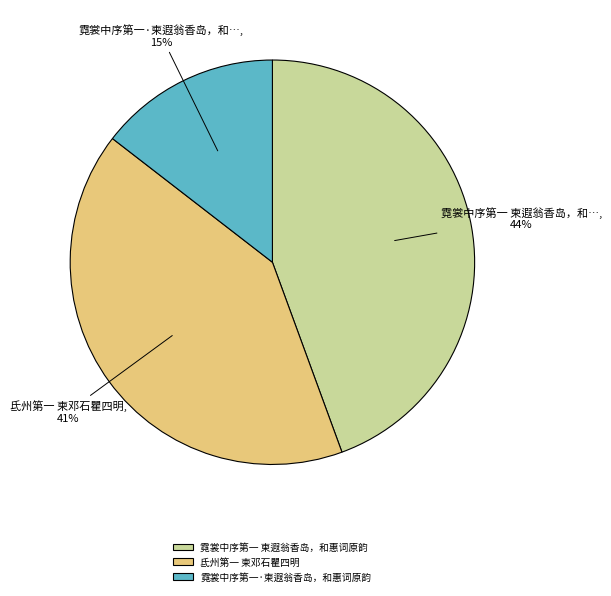

Is it true that 霓裳中序第一 柬遐翁香岛，和惠词原韵 is 44% of the pie?

True